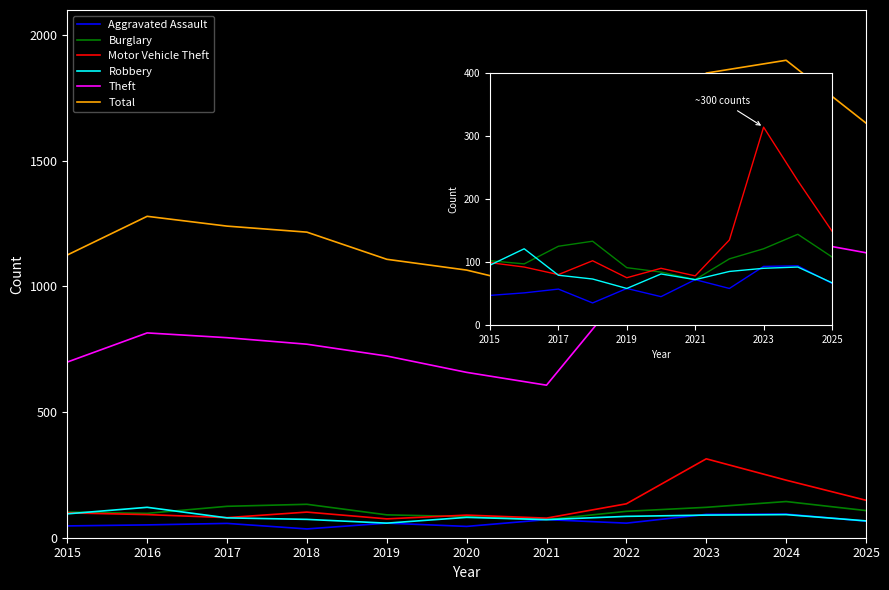

What value does the Aggravated Assault series have at 2024?

94